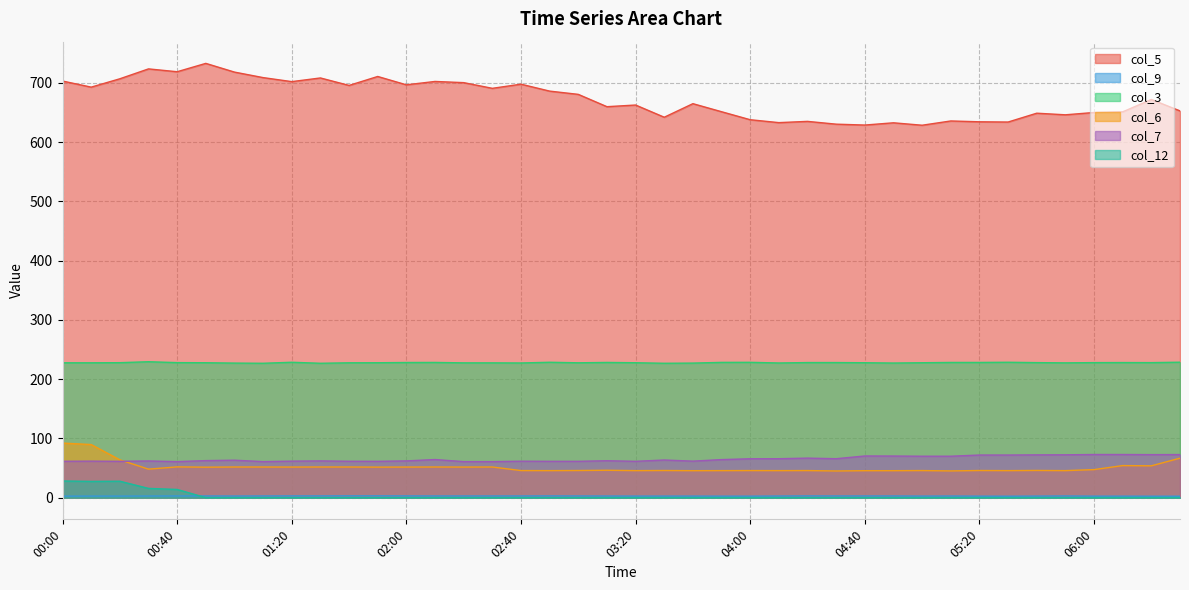

Between 8.9 and 8.9, which series saw the biggest shift?

col_5